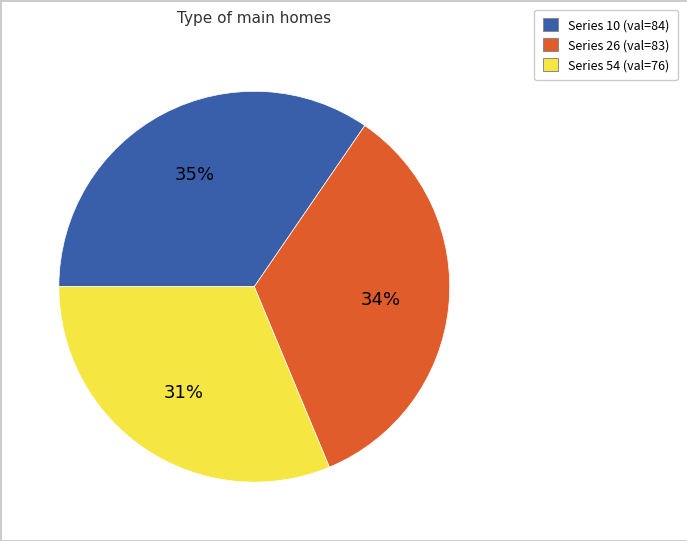

To the nearest percent, what is the average slice percentage?

33%